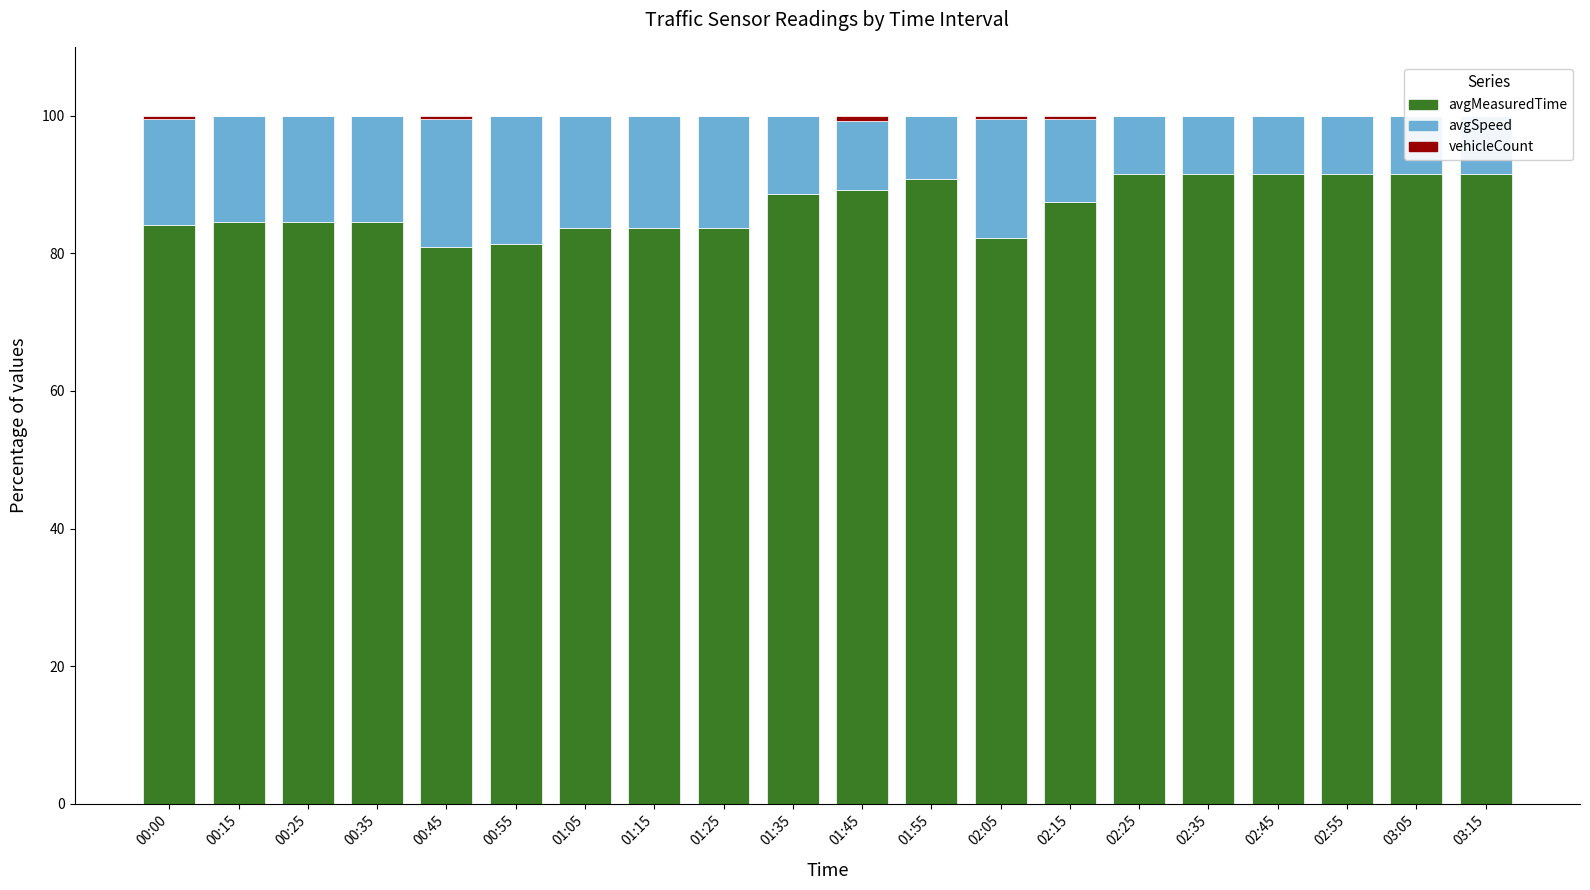

At which category does the chart reach its minimum across all series?

00:15